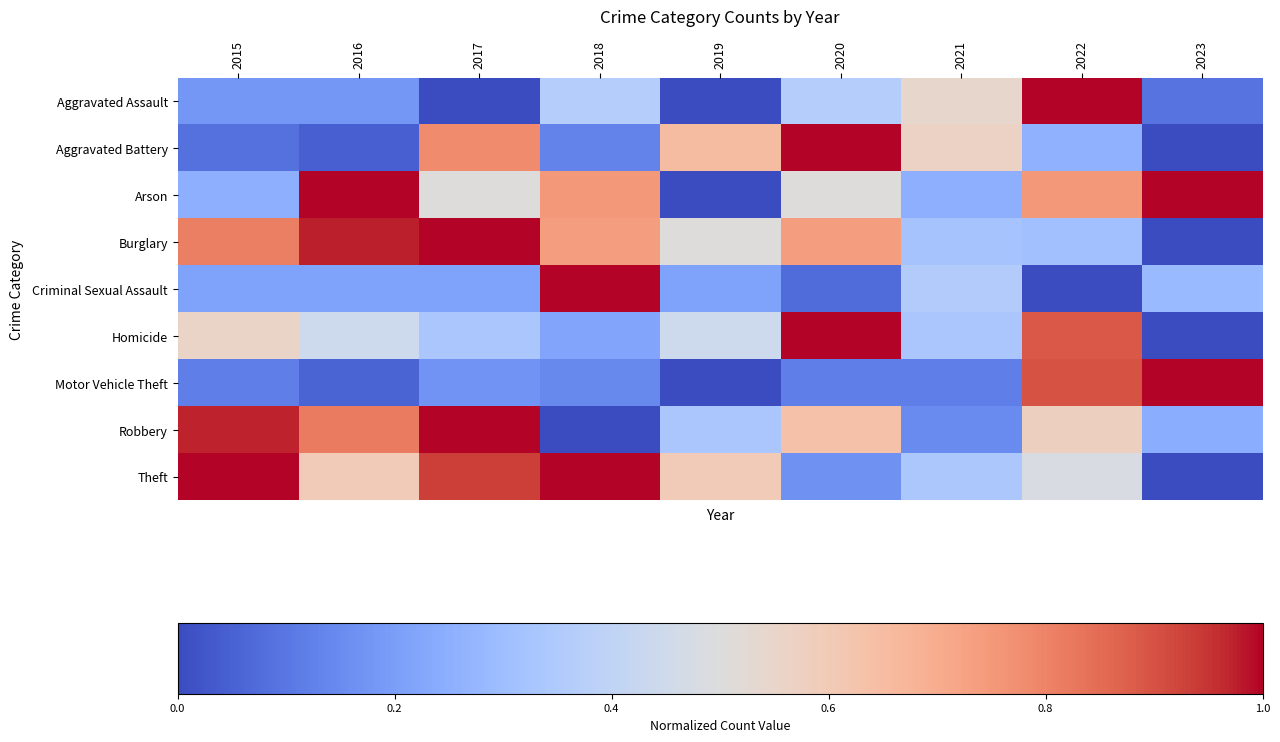

Which category has the highest value across all series?

2022